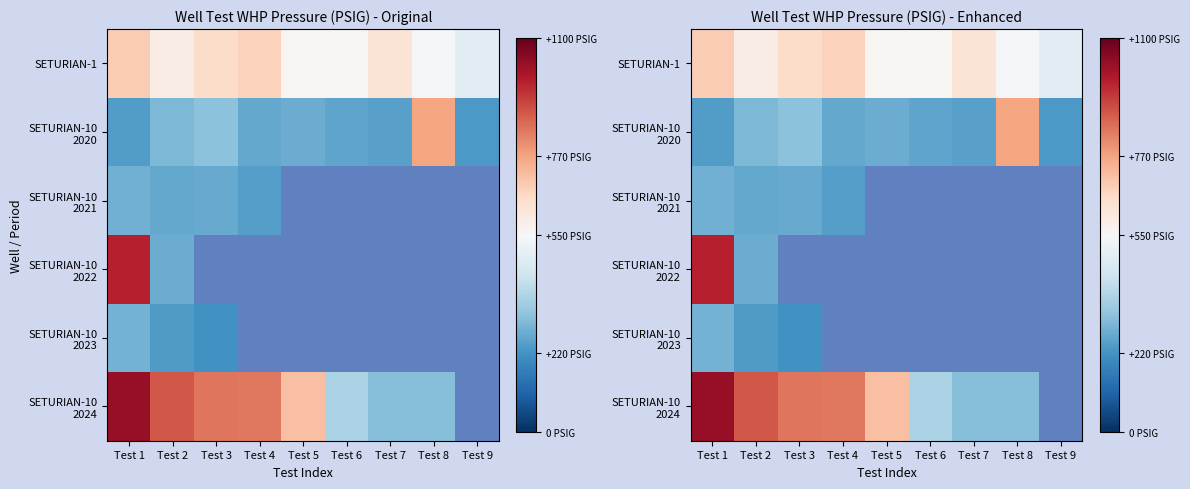

Which label corresponds to the largest value in the chart?

Test 1